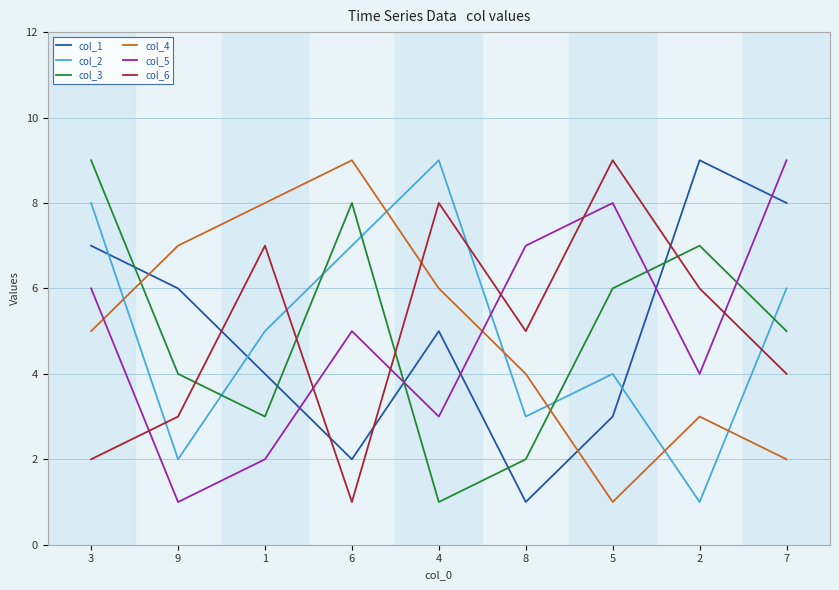

What is the total value across all series at 7?

34